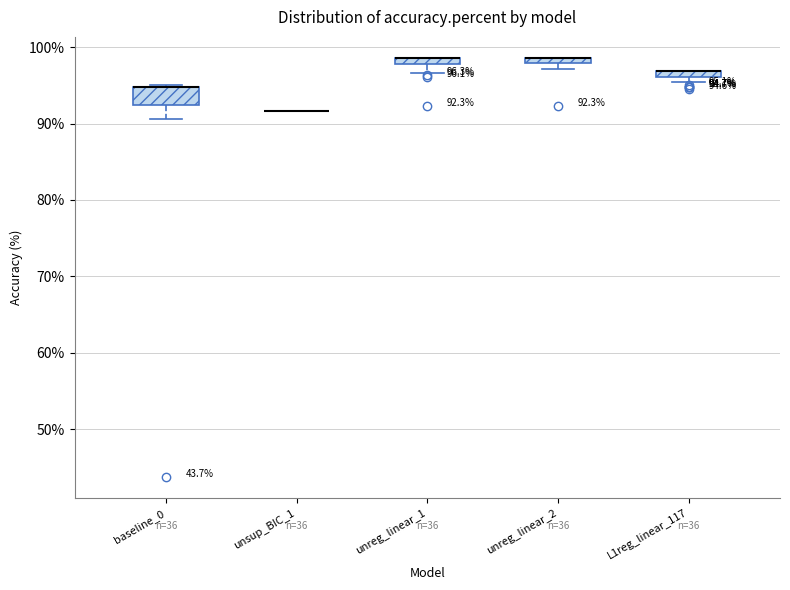

Which box is the tallest, from its lower edge to its upper edge?

baseline_0